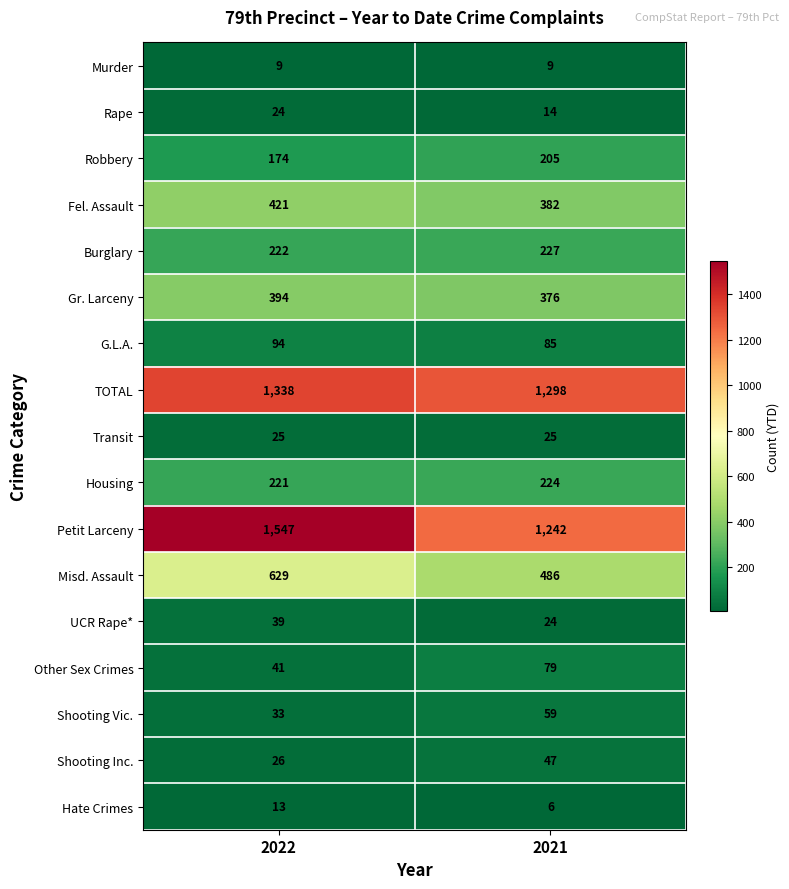

What is the total value across all series at 2021?

4788